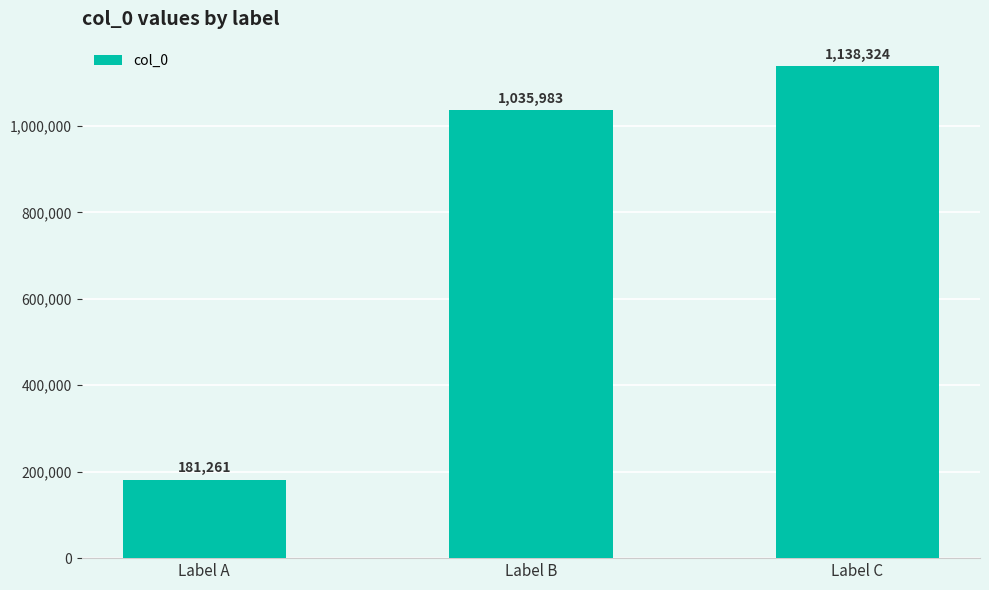

How many series are shown in this chart?

1